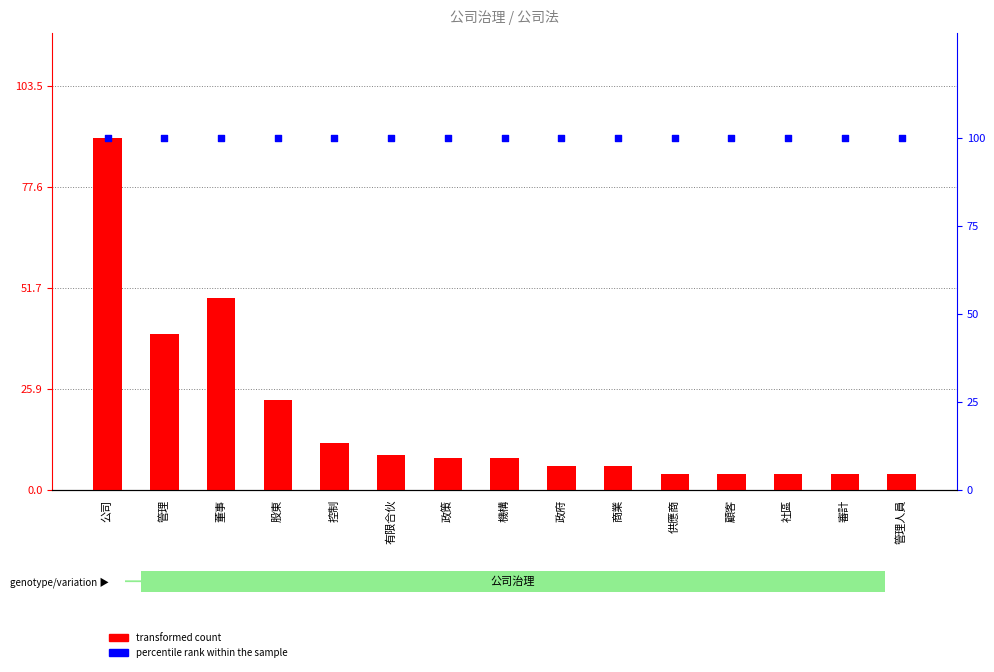

At which category is the sum across all series the highest?

公司